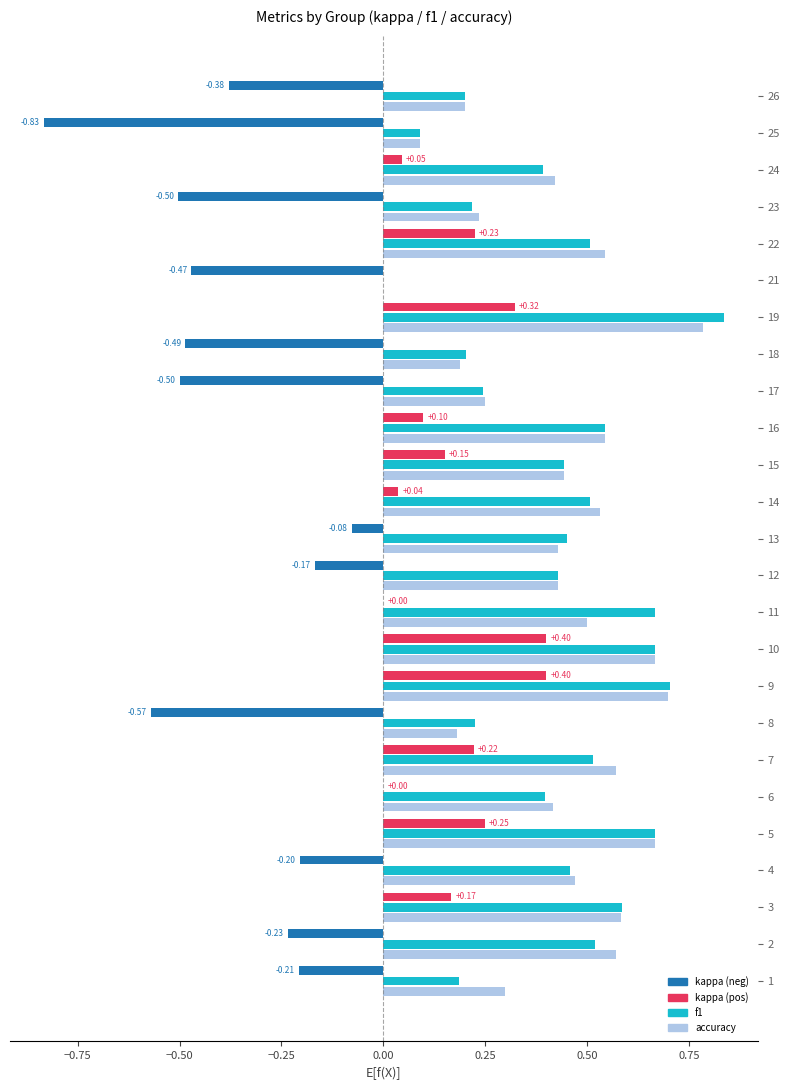

What is the approximate value of f1 at 19?

0.8